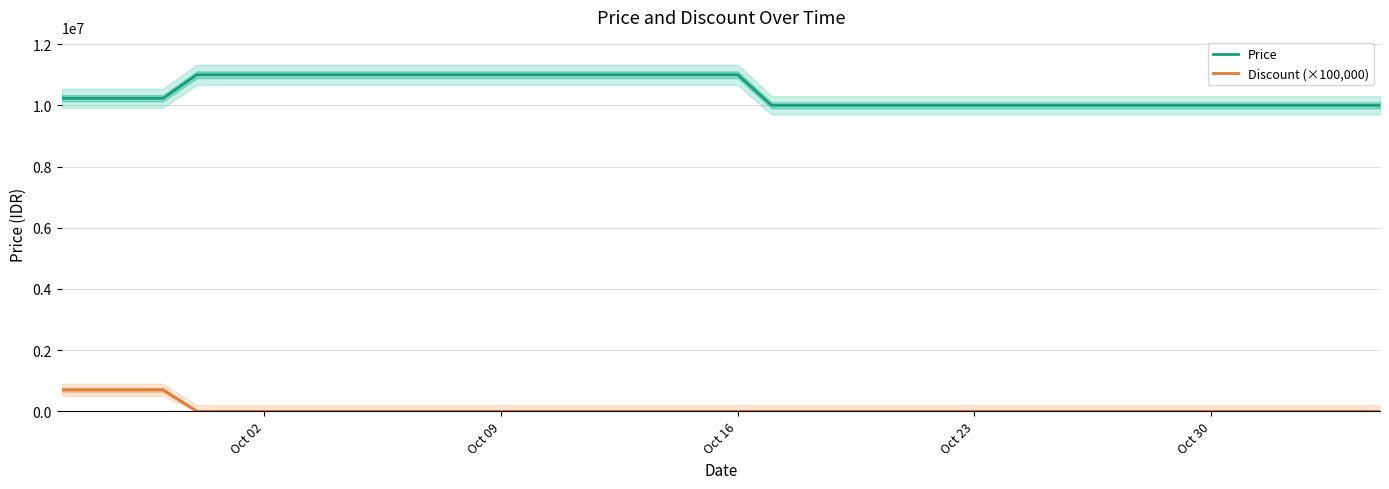

The value of Price at Oct 09 is 11000000. True or false?

True